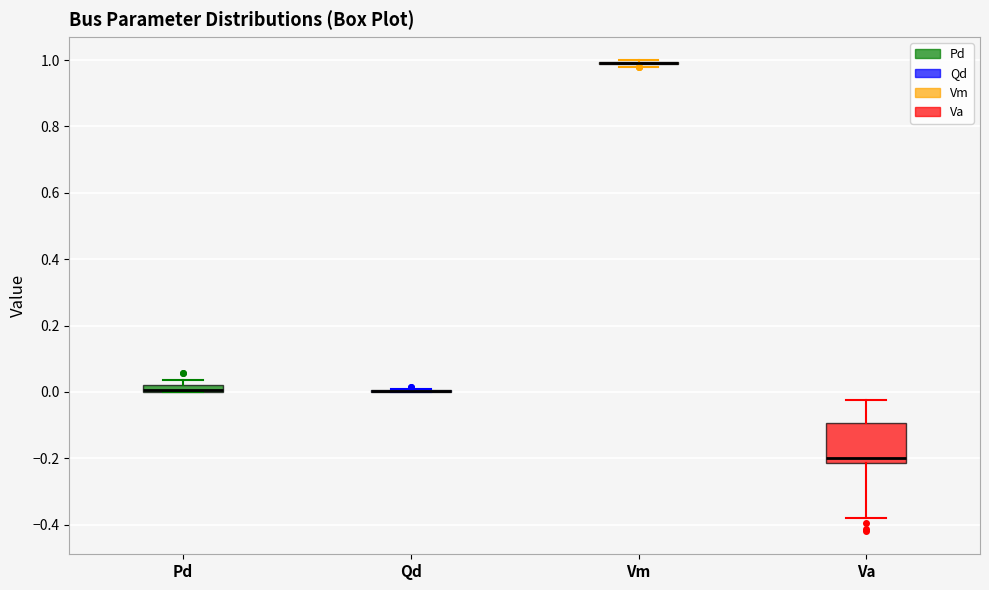

Comparing the boxes themselves (not the whiskers), which one is the tallest?

Va